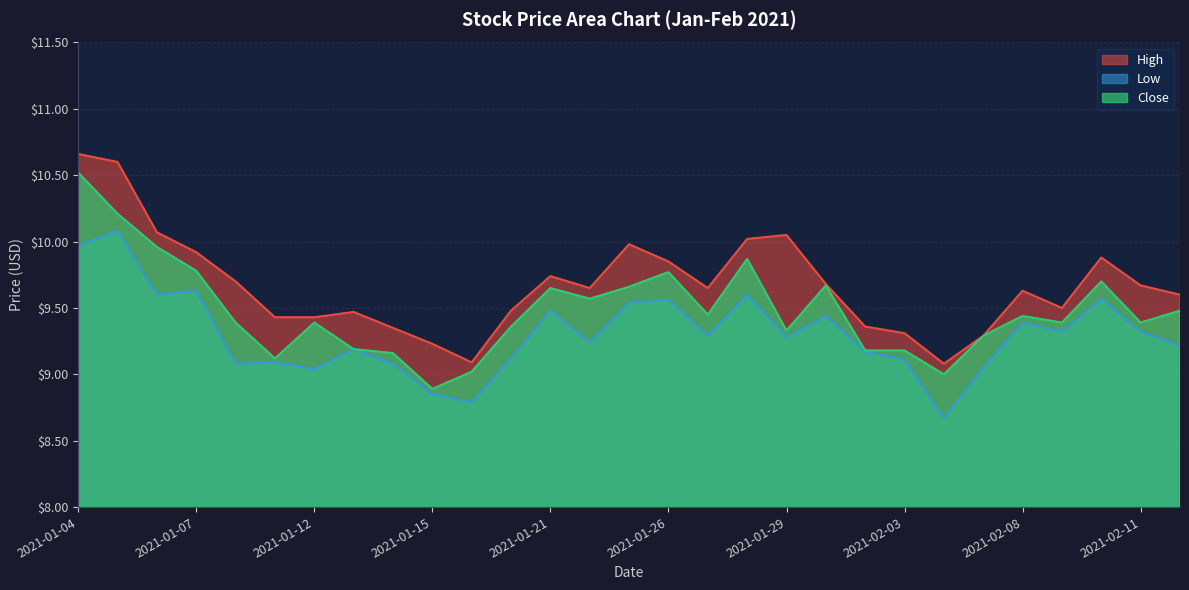

Where is High nearest to the value 9?

2021-02-04